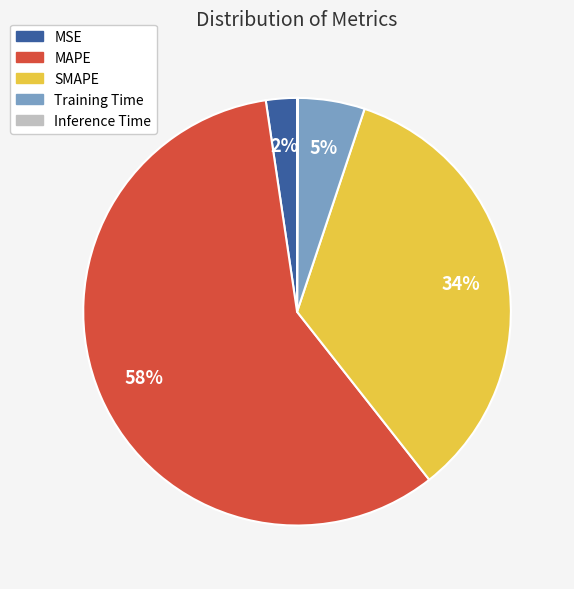

Which slice is the largest?

MAPE